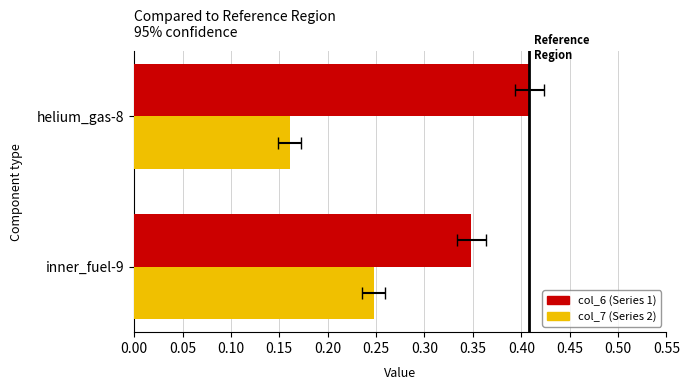

What is the sum of all col_7 values?

0.4